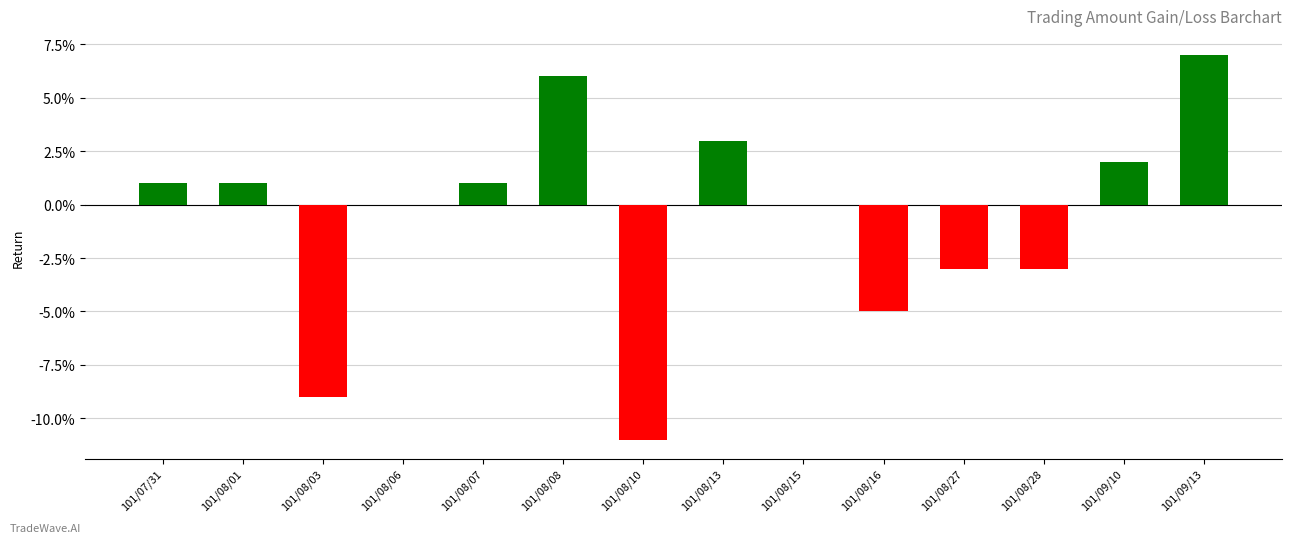

What is the change in value from 101/09/10 to 101/09/13?

+0.1